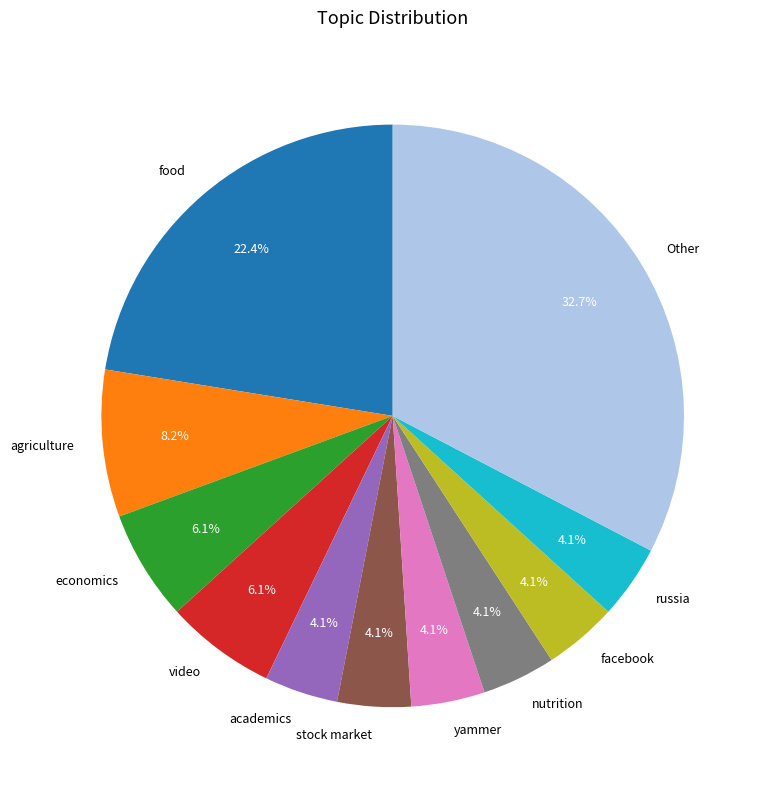

To the nearest percent, what is the difference between the largest and smallest slice percentages?

29%